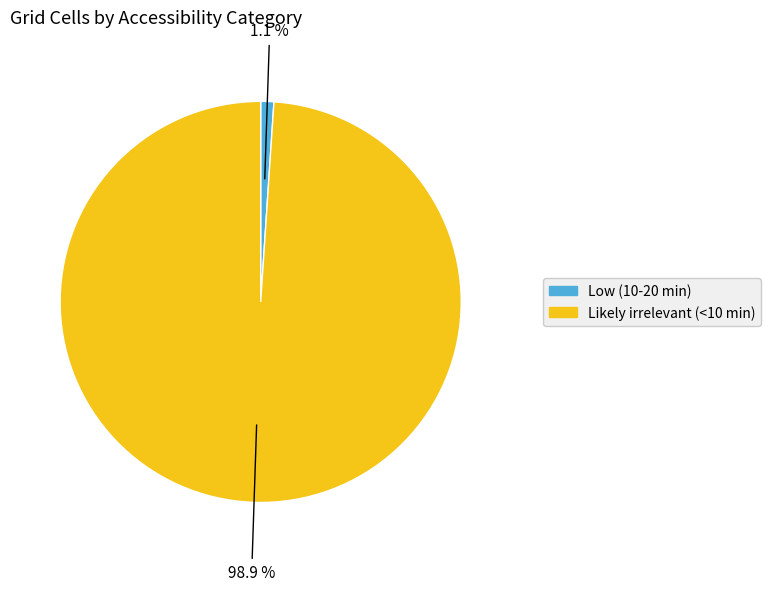

What is the largest slice in the pie chart?

Likely irrelevant (<10 min)